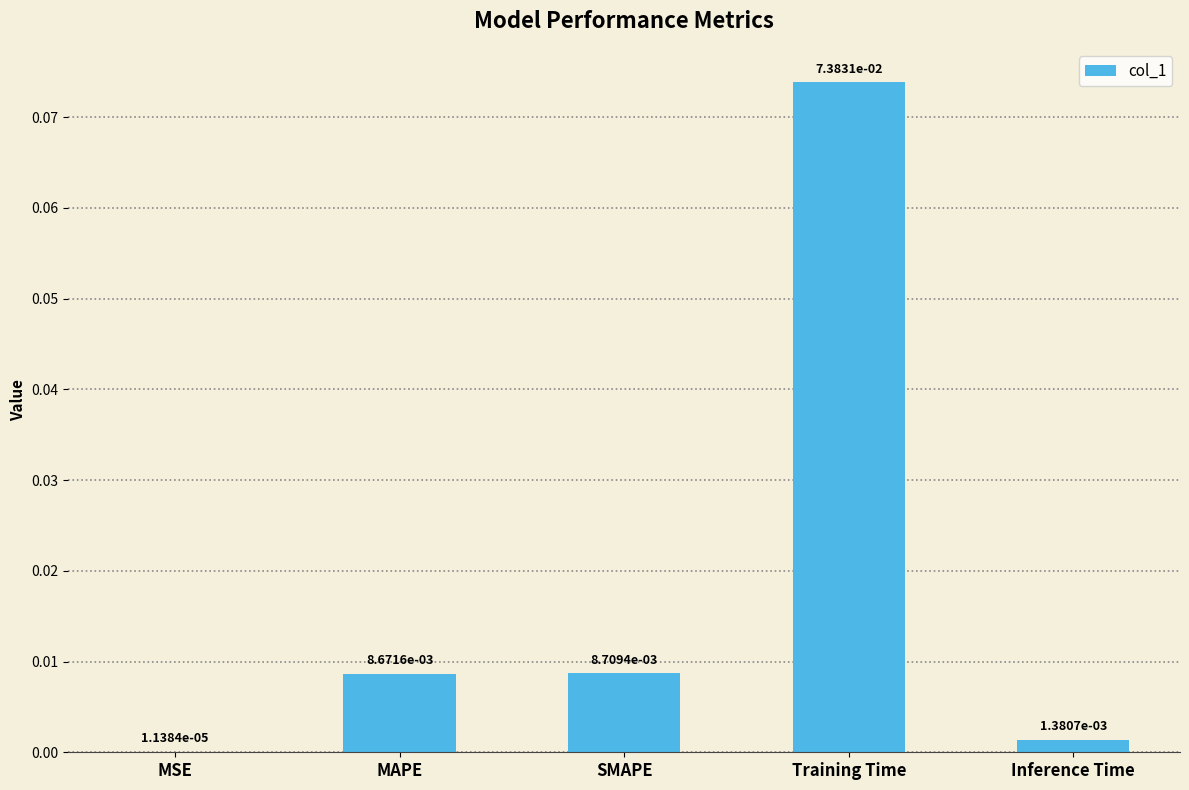

Between MAPE and Inference Time, which is larger?

MAPE